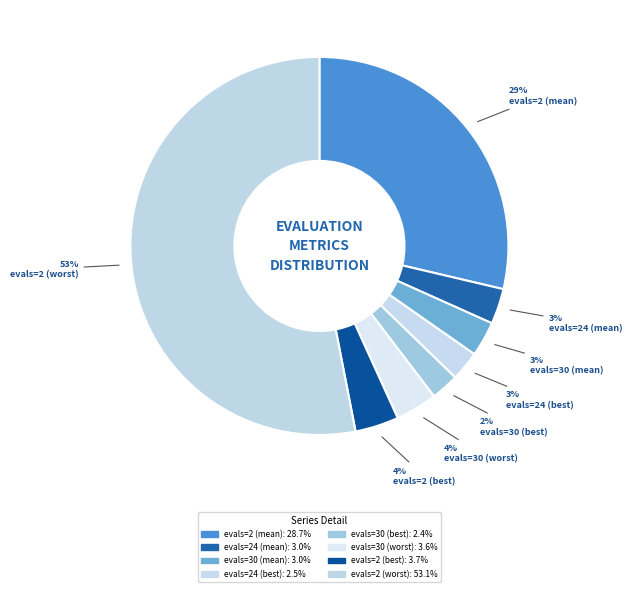

Combined, do evals=30 (best) and evals=30 (mean) account for over 50%?

No